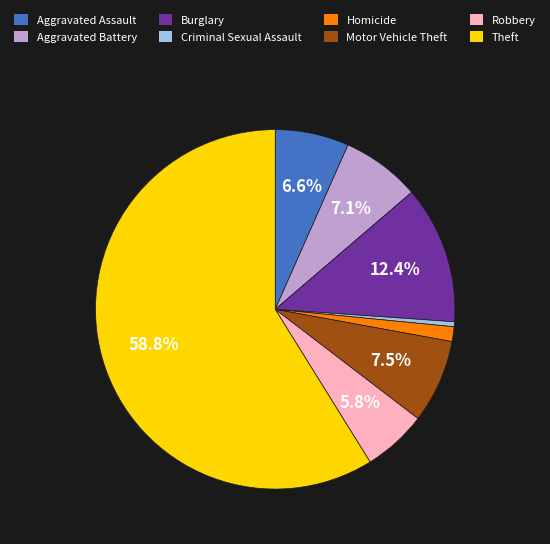

The Theft slice represents 59% of the pie. True or false?

True